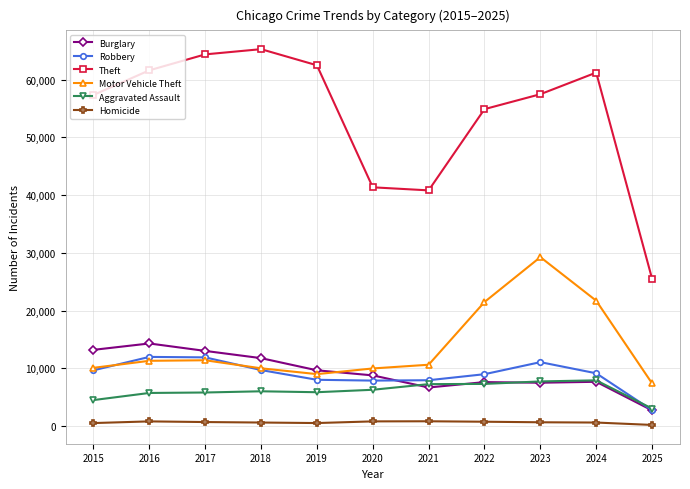

In Homicide, how many points are higher than both neighbors (excluding endpoints)?

2